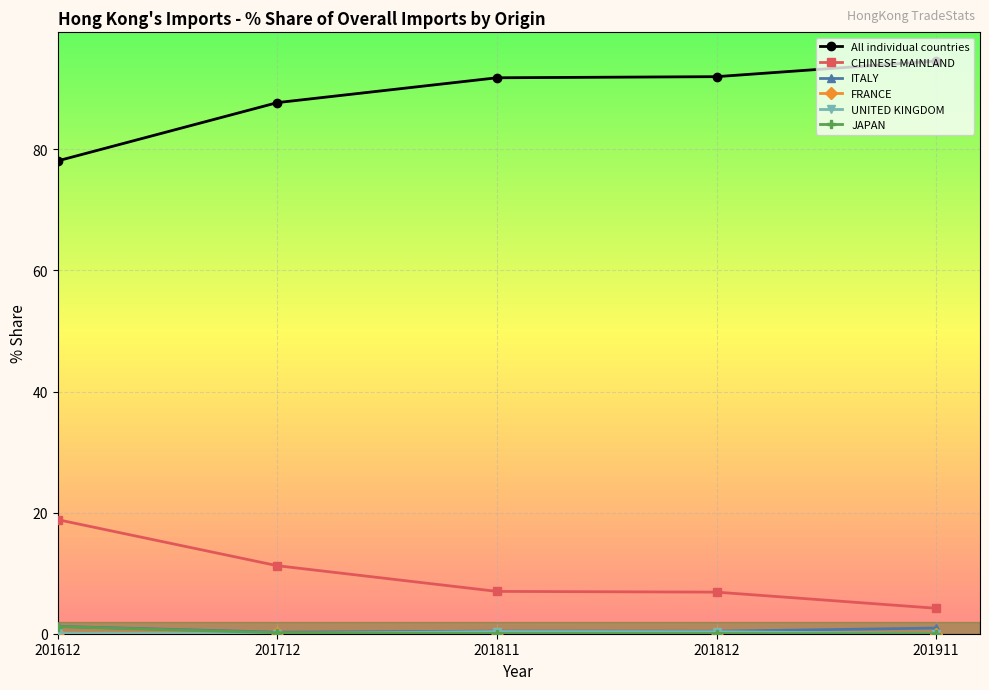

What is the sum of the All individual countries values at 201712 and 201811?

179.5